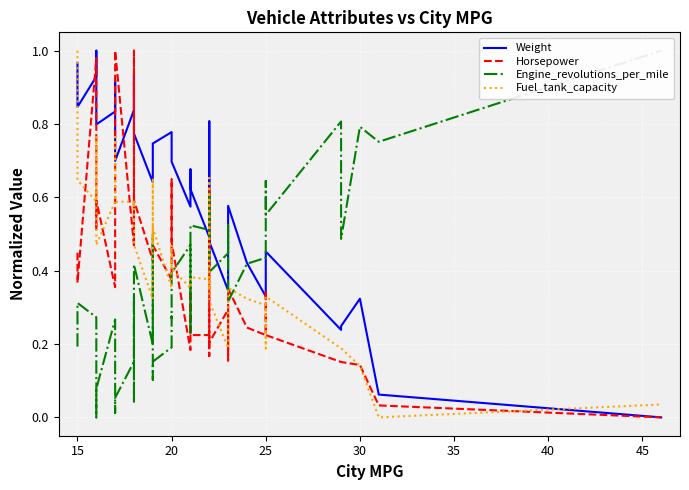

Reading left to right, transcribe all the data shown in this chart.

Weight: 1.0	0.8	0.9	1.0	0.8	0.8	0.9	0.7	0.8	0.9	0.9	0.8	0.6	0.7	0.7	0.7	0.8	0.8	0.7	0.7	0.6	0.7	0.6	0.5	0.4	0.5	0.8	0.5	0.3	0.4	0.6	0.4	0.3	0.4	0.5	0.2	0.2	0.3	0.1	0.0
Horsepower: 0.4	0.4	1.0	0.5	0.6	0.4	0.5	1.0	0.5	1.0	0.6	0.6	0.4	0.5	0.5	0.5	0.4	0.4	0.6	0.5	0.2	0.3	0.2	0.2	0.2	0.2	0.6	0.2	0.3	0.2	0.4	0.2	0.2	0.3	0.2	0.2	0.2	0.1	0.0	0.0
Engine_revolutions_per_mile: 0.2	0.3	0.3	0.0	0.1	0.3	0.0	0.1	0.2	0.3	0.0	0.4	0.2	0.5	0.1	0.2	0.2	0.3	0.3	0.4	0.5	0.2	0.5	0.5	0.6	0.5	0.5	0.4	0.4	0.5	0.3	0.4	0.4	0.6	0.6	0.8	0.5	0.8	0.8	1.0
Fuel_tank_capacity: 1.0	0.6	0.6	0.8	0.5	0.6	0.8	0.6	0.6	0.6	0.6	0.5	0.3	0.7	0.5	0.5	0.4	0.5	0.5	0.4	0.4	0.4	0.4	0.4	0.3	0.4	0.7	0.3	0.2	0.2	0.4	0.3	0.3	0.2	0.3	0.2	0.2	0.1	0.0	0.0